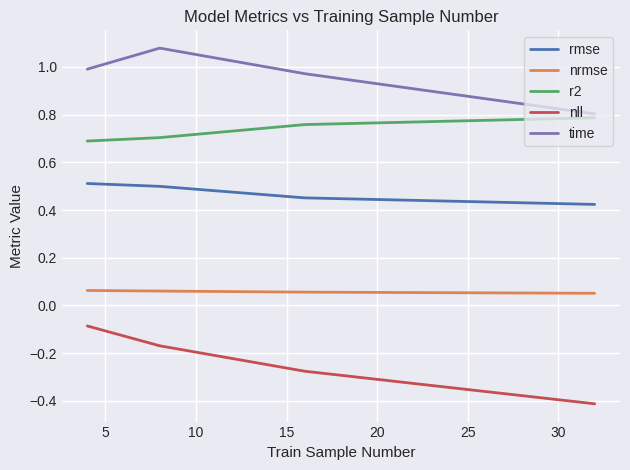

Which series has the largest total across all categories?

time